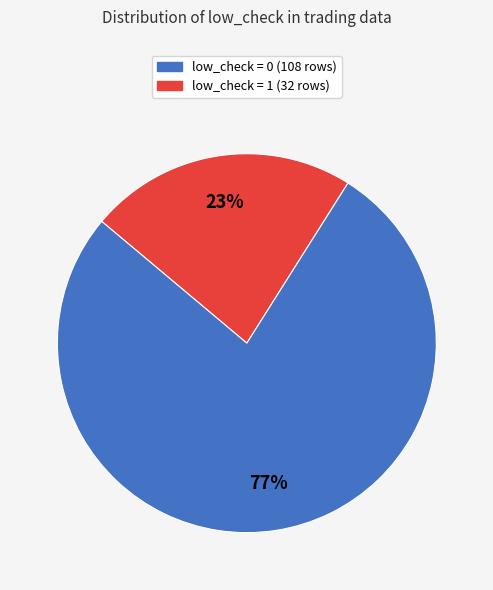

Does any single category account for the majority?

Yes